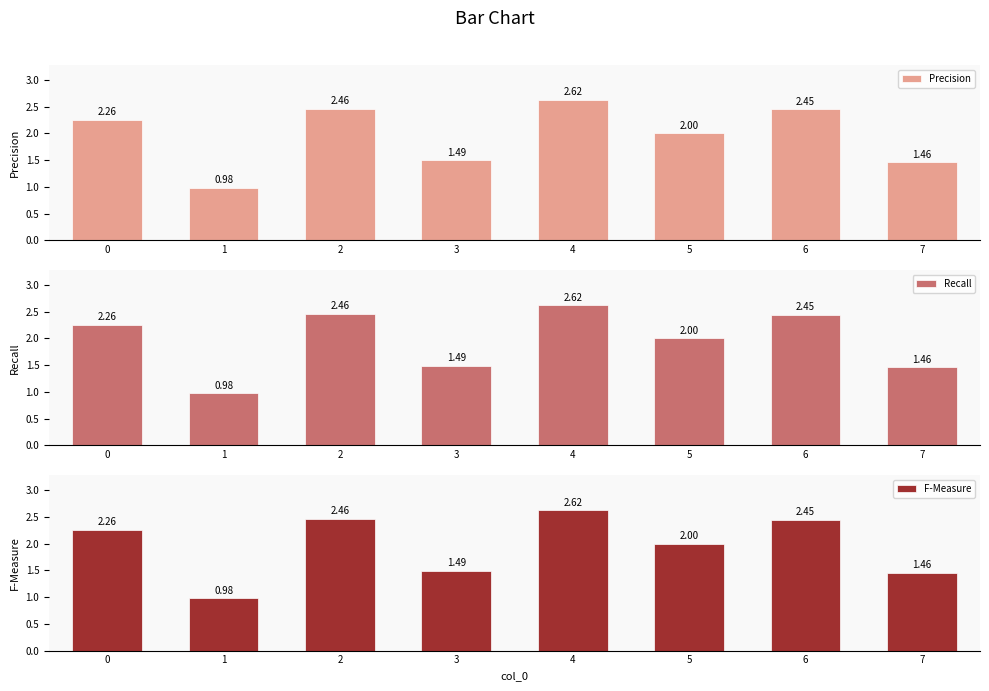

What is the value of the Recall bar at the 1st from the left?

2.3